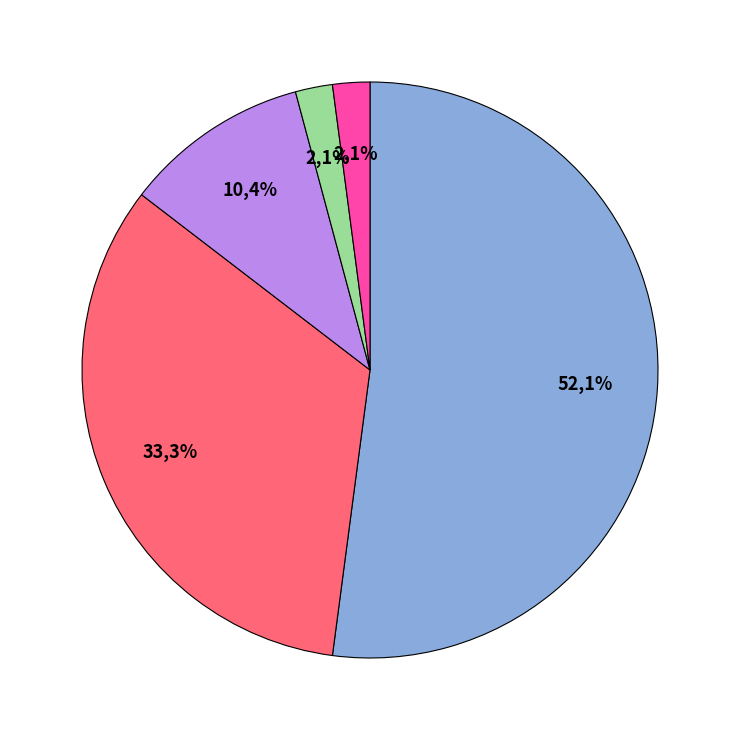

To the nearest percent, what percentage of the pie is Robbery?

31%